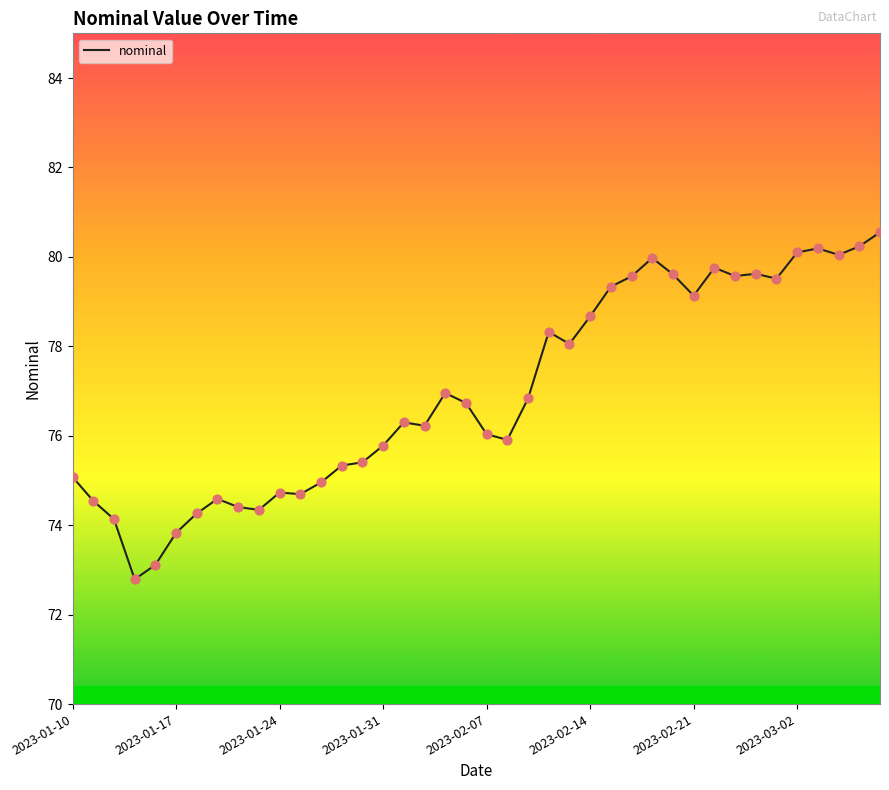

What is the minimum value shown in the chart?

72.8